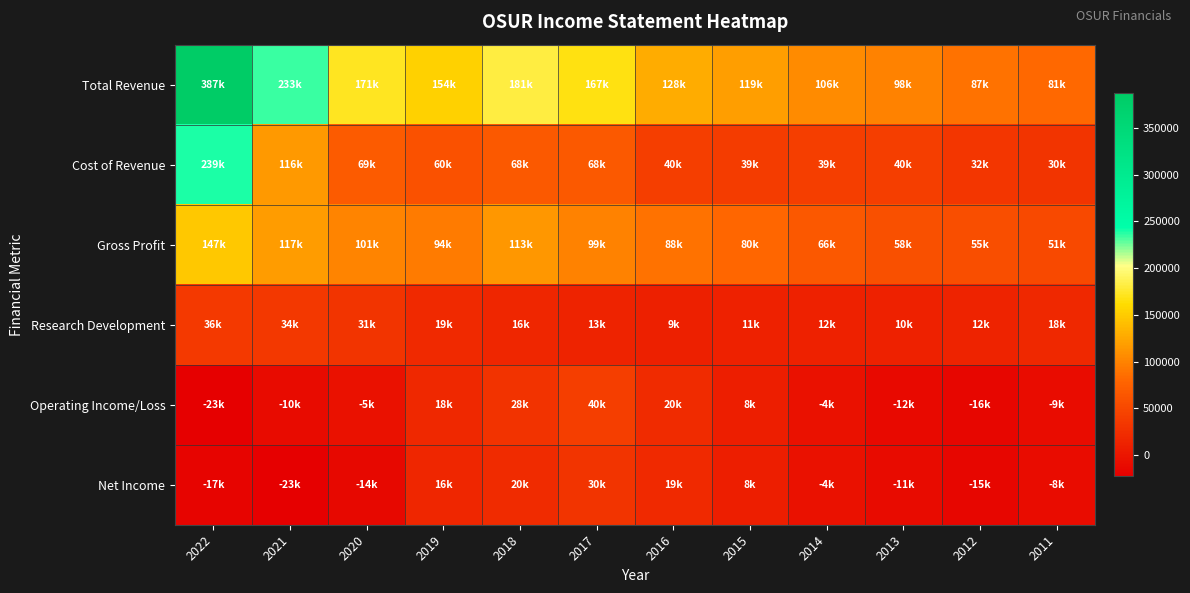

At 2022, list the series in order from smallest to largest.

Operating Income/Loss, Net Income, Research Development, Gross Profit, Cost of Revenue, Total Revenue